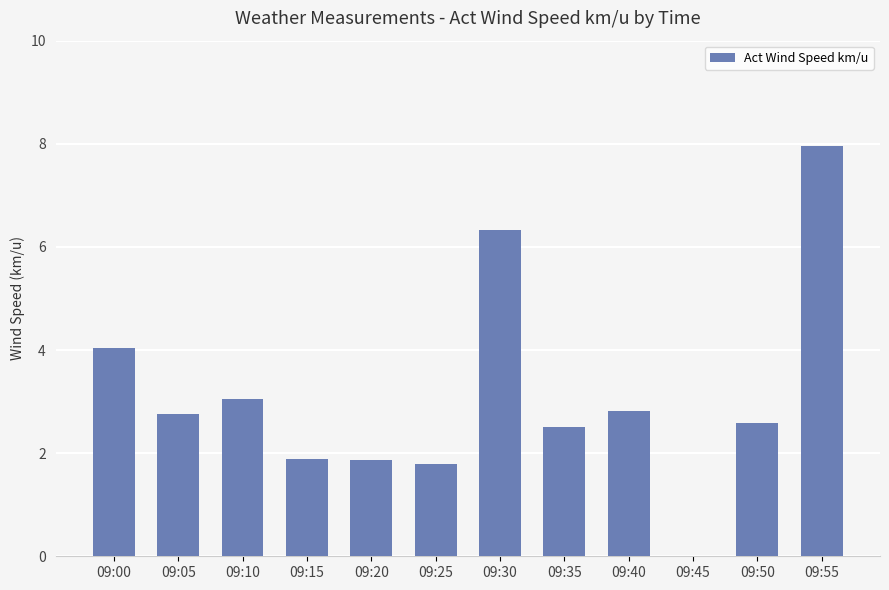

Reading left to right, extract all data points from this chart.

4.0	2.8	3.0	1.9	1.9	1.8	6.3	2.5	2.8	0.0	2.6	8.0